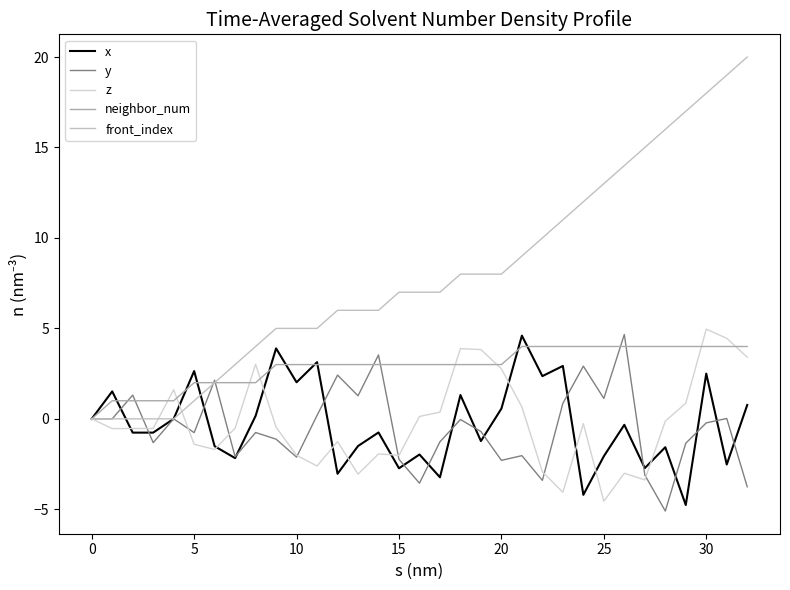

What is the average value of the front_index series?

7.9